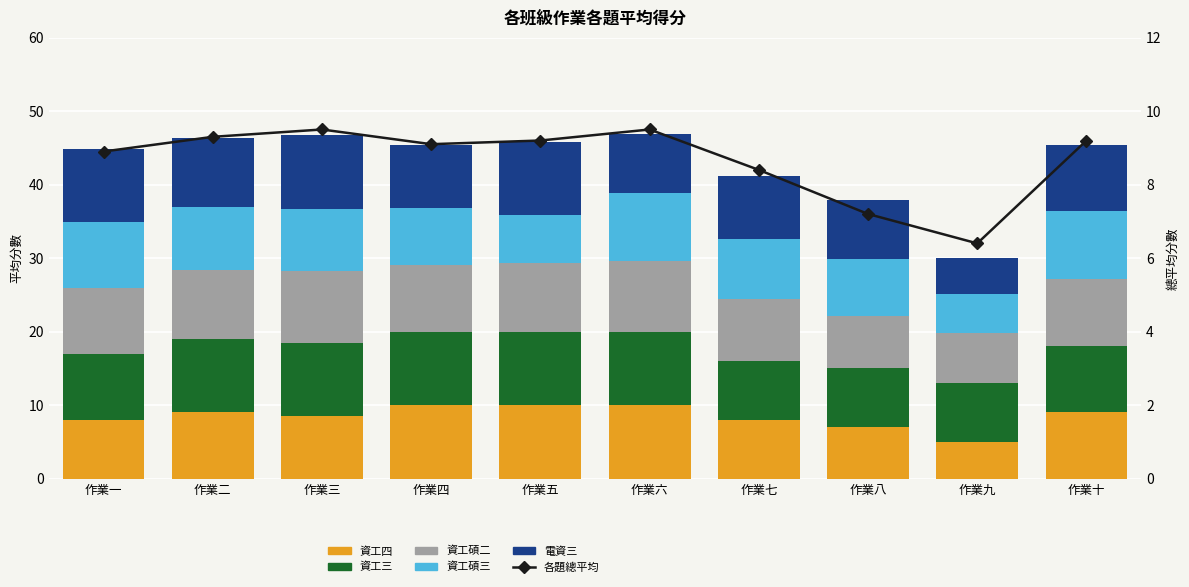

At 作業二, list the series in order from smallest to largest.

資工碩三, 資工四, 各題總平均, 資工碩二, 電資三, 資工三